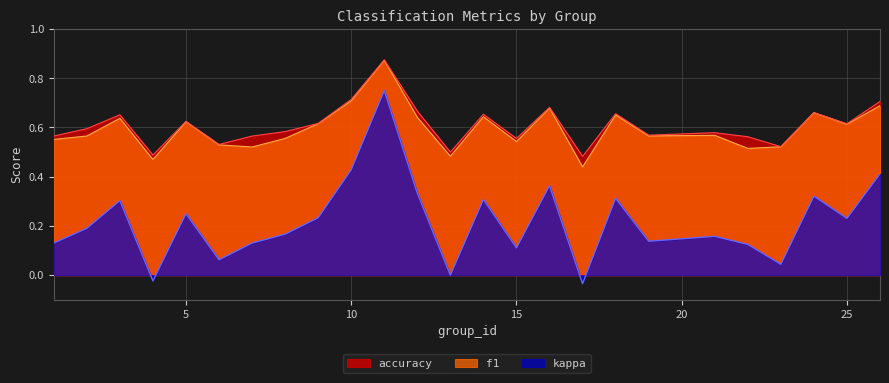

Is it true that f1 equals 0.3 at 12?

False